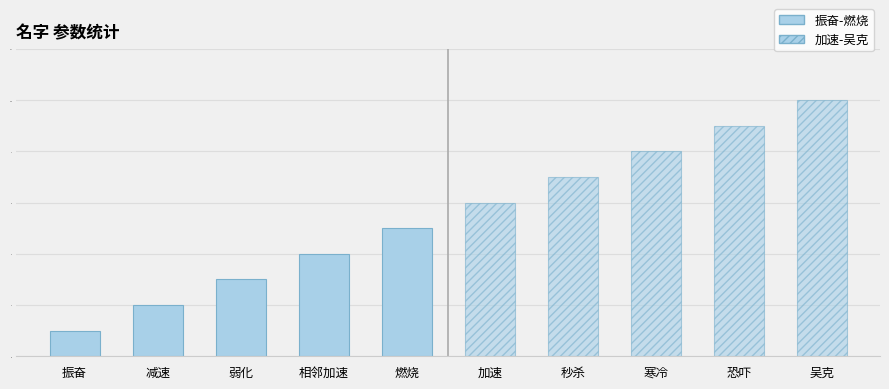

What is the difference between the maximum and minimum values in the 加速-吴克 series?

4